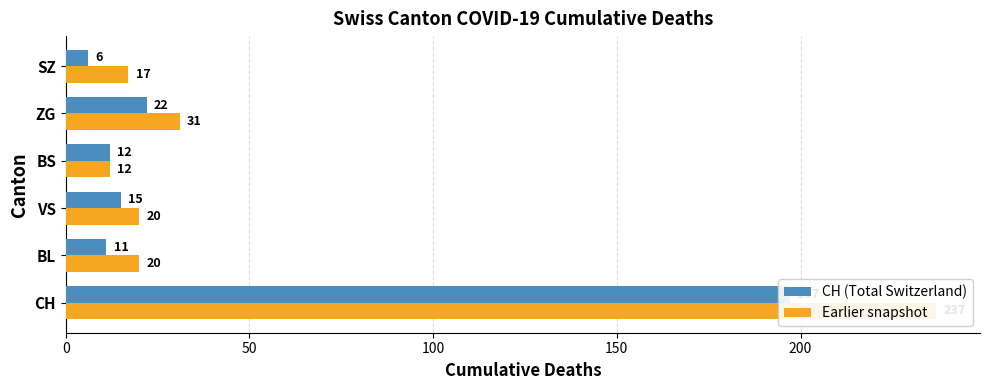

Is the value of Earlier snapshot at ZG greater than the value of CH (Total Switzerland) at VS?

Yes